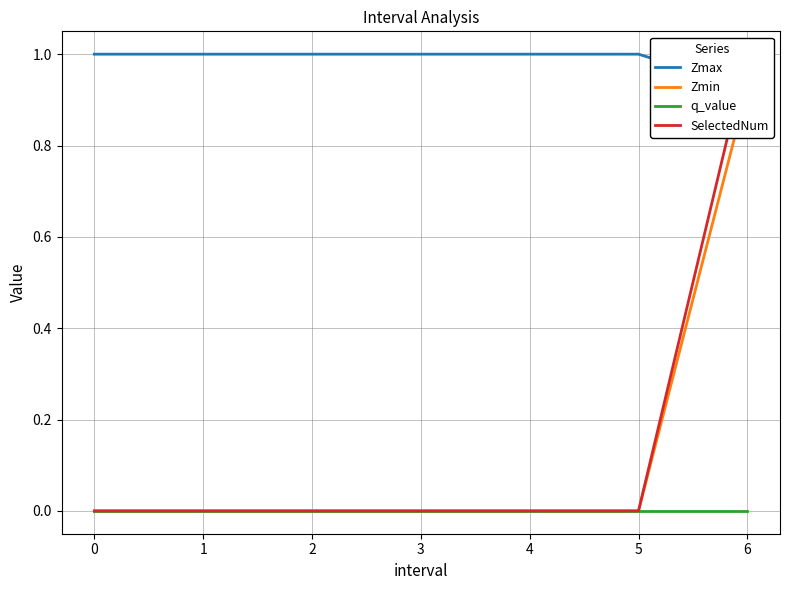

True or false: Zmax and q_value cross at least once.

False